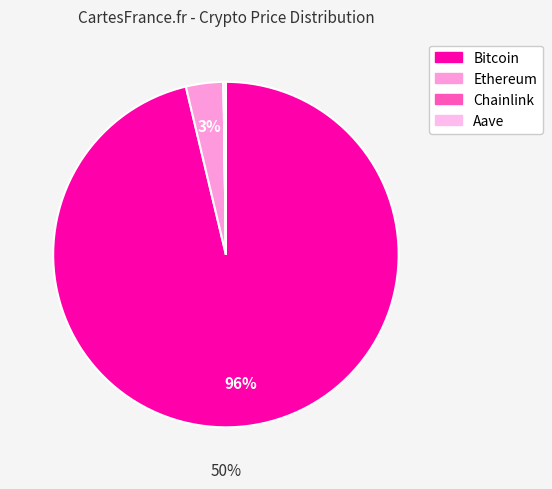

To the nearest percent, what is the difference between the largest and smallest slice percentages?

96%